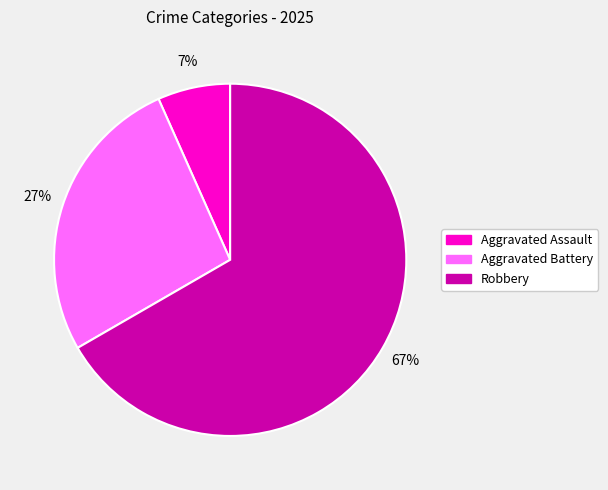

What is the majority slice?

Robbery